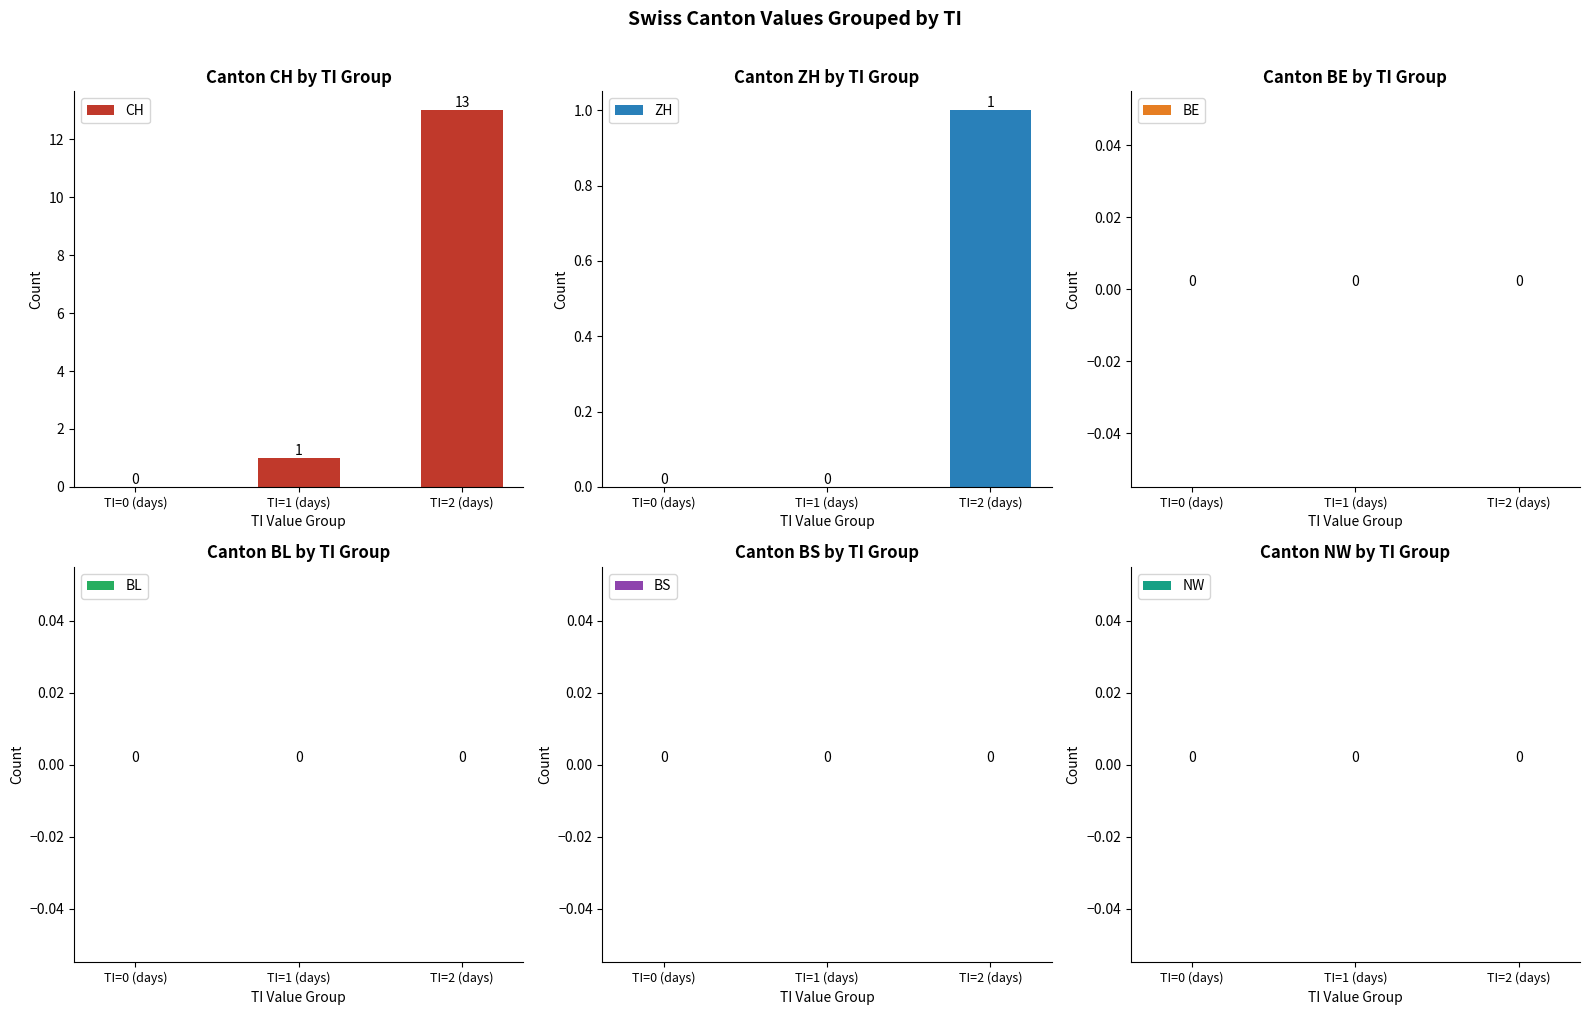

Which series has the widest spread of values?

CH